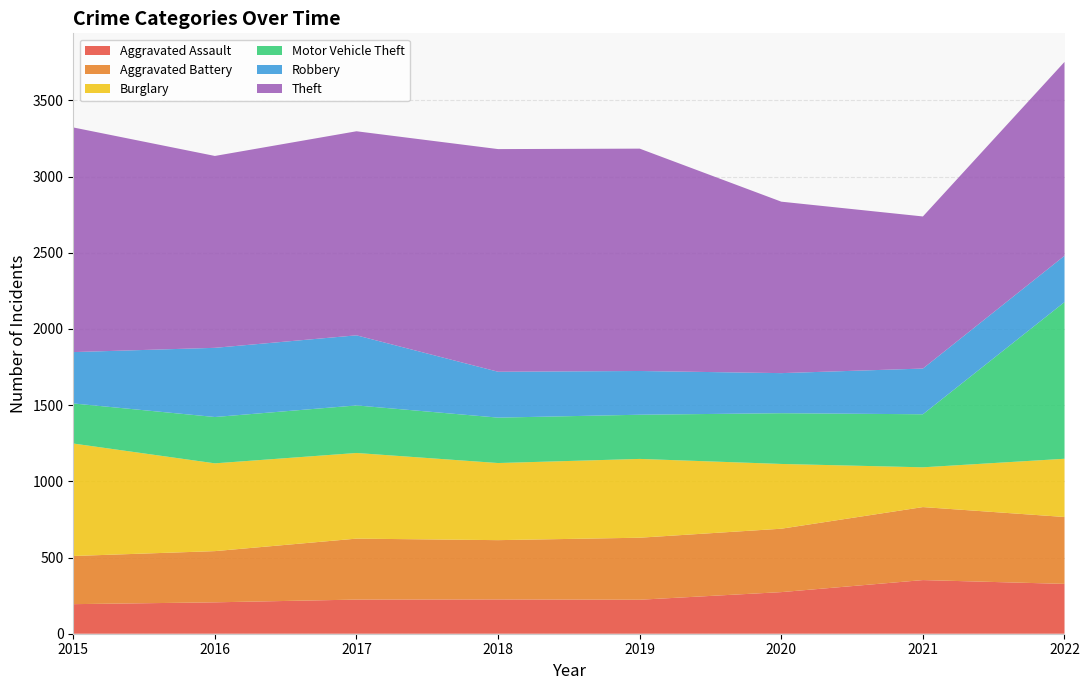

Reading left to right, transcribe all the data shown in this chart.

Aggravated Assault: 194	206	224	225	223	273	352	327
Aggravated Battery: 316	336	400	389	407	416	479	439
Burglary: 738	576	562	506	517	425	261	382
Motor Vehicle Theft: 263	304	312	298	290	333	348	1028
Robbery: 337	454	460	301	287	263	300	304
Theft: 1474	1259	1339	1461	1459	1125	998	1272